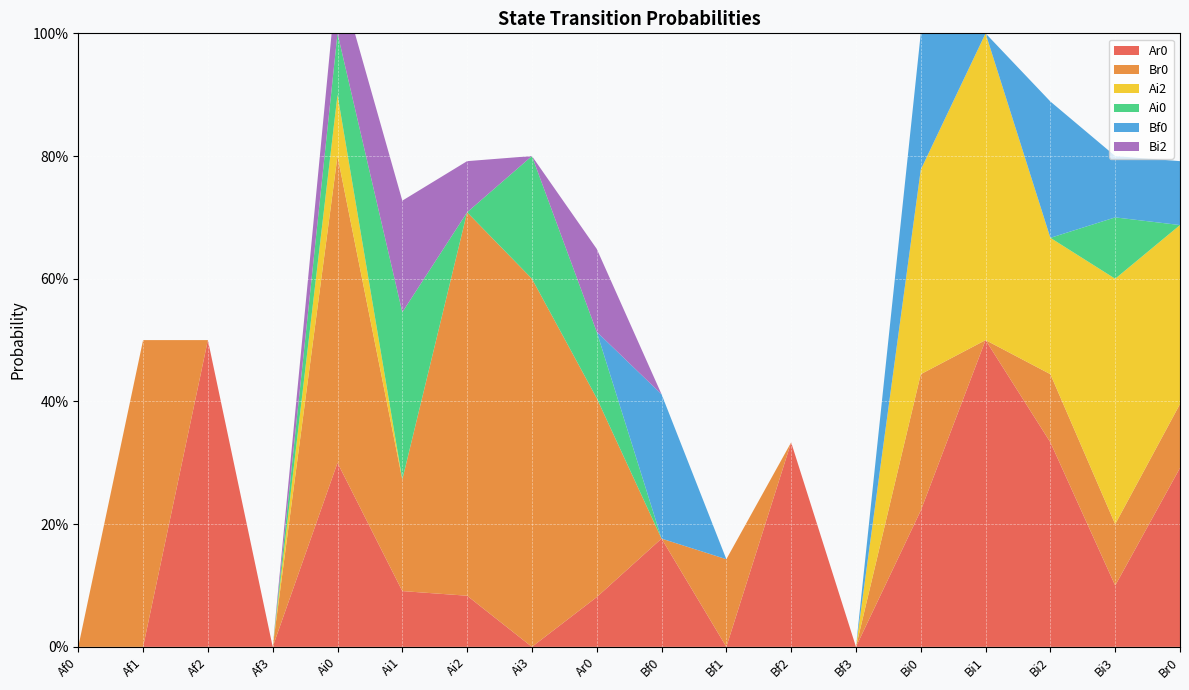

Reading left to right, extract all data points from this chart.

Ar0: 0.0	0.0	0.5	0.0	0.3	0.1	0.1	0.0	0.1	0.2	0.0	0.3	0.0	0.2	0.5	0.3	0.1	0.3
Br0: 0.0	0.5	0.0	0.0	0.5	0.2	0.6	0.6	0.3	0.0	0.1	0.0	0.0	0.2	0.0	0.1	0.1	0.1
Ai2: 0.0	0.0	0.0	0.0	0.1	0.0	0.0	0.0	0.0	0.0	0.0	0.0	0.0	0.3	0.5	0.2	0.4	0.3
Ai0: 0.0	0.0	0.0	0.0	0.1	0.3	0.0	0.2	0.1	0.0	0.0	0.0	0.0	0.0	0.0	0.0	0.1	0.0
Bf0: 0.0	0.0	0.0	0.0	0.0	0.0	0.0	0.0	0.0	0.2	0.0	0.0	0.0	0.2	0.0	0.2	0.1	0.1
Bi2: 0.0	0.0	0.0	0.0	0.1	0.2	0.1	0.0	0.1	0.0	0.0	0.0	0.0	0.0	0.0	0.0	0.0	0.0